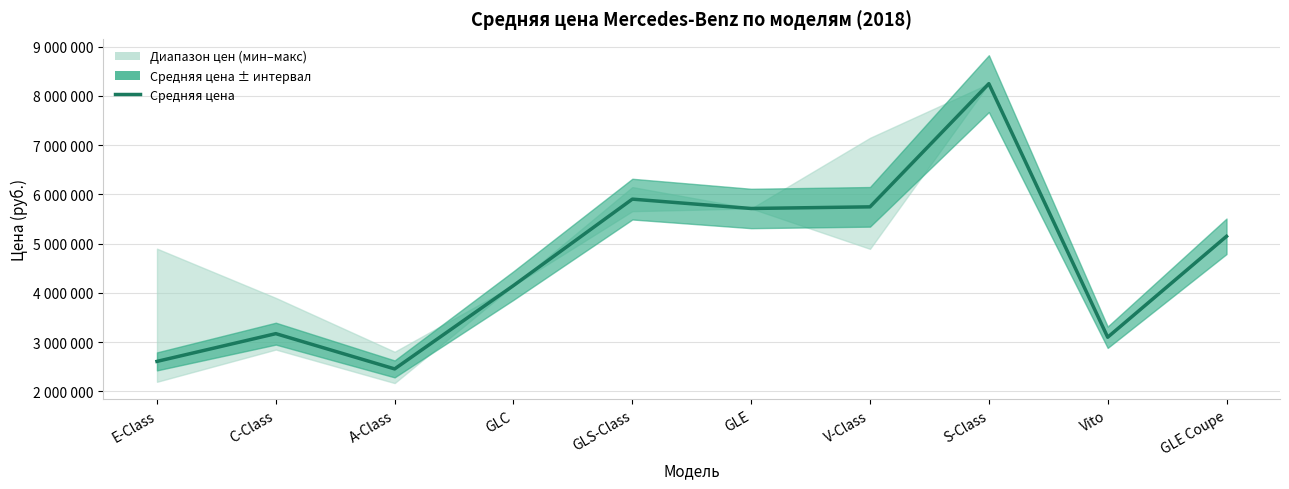

At which label does the data first exceed 5149789?

GLS-Class